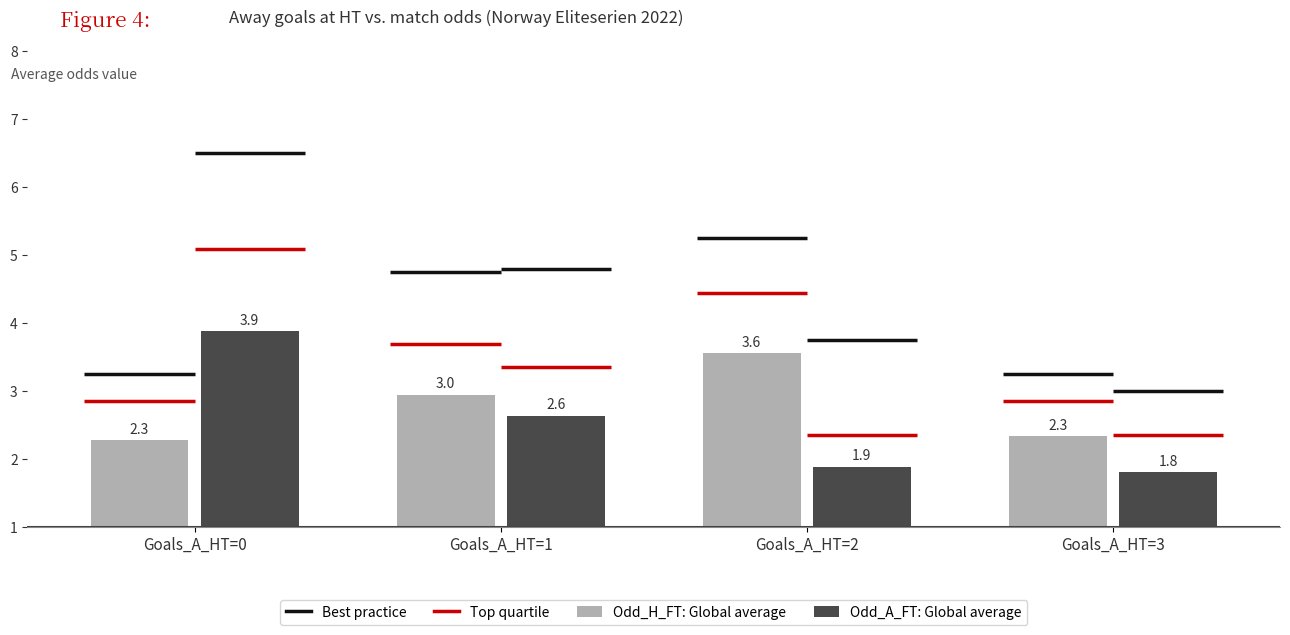

True or false: Odd_A_FT: Global average has a value of 2.8 at Goals_A_HT=3.

False